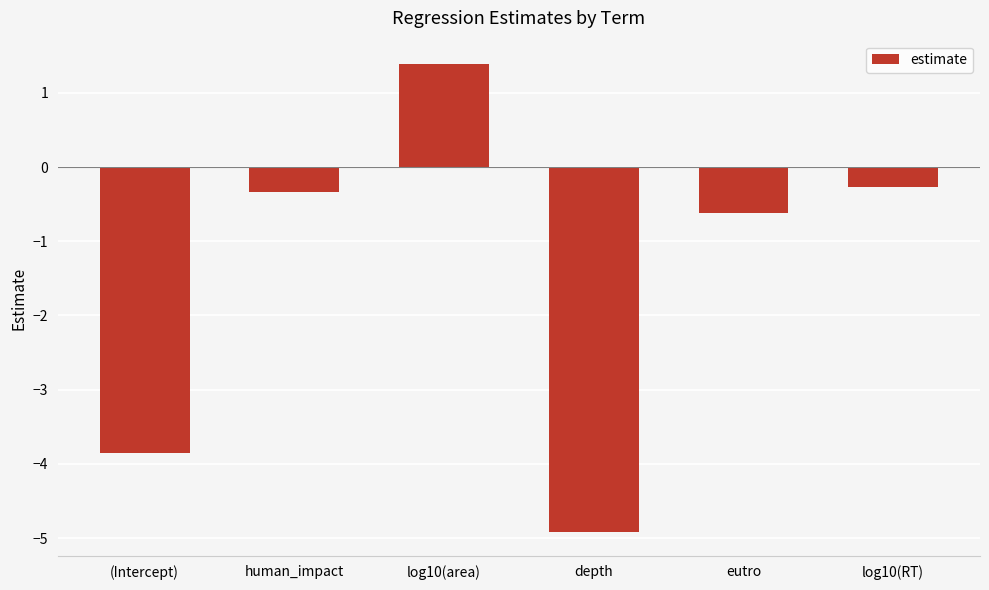

Is it true that the value at depth is -4.9?

True